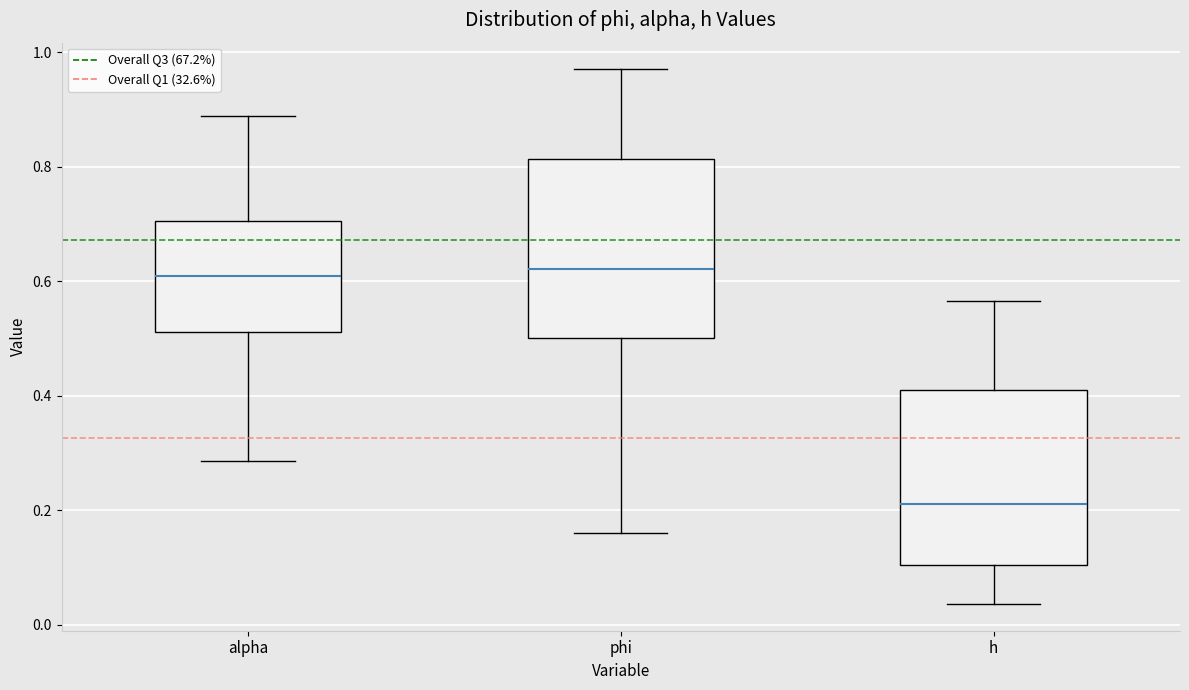

Reading left to right, transcribe this box plot: for each box, give where its median line is, the range the box spans, and where its two whiskers end, as read against the y-axis. The values are not printed on the chart, so give them approximately, as read against the axis.

alpha: median 0.60, box 0.52 to 0.70, whiskers 0.28 to 0.88
phi: median 0.62, box 0.50 to 0.82, whiskers 0.16 to 0.98
h: median 0.22, box 0.10 to 0.42, whiskers 0.04 to 0.56